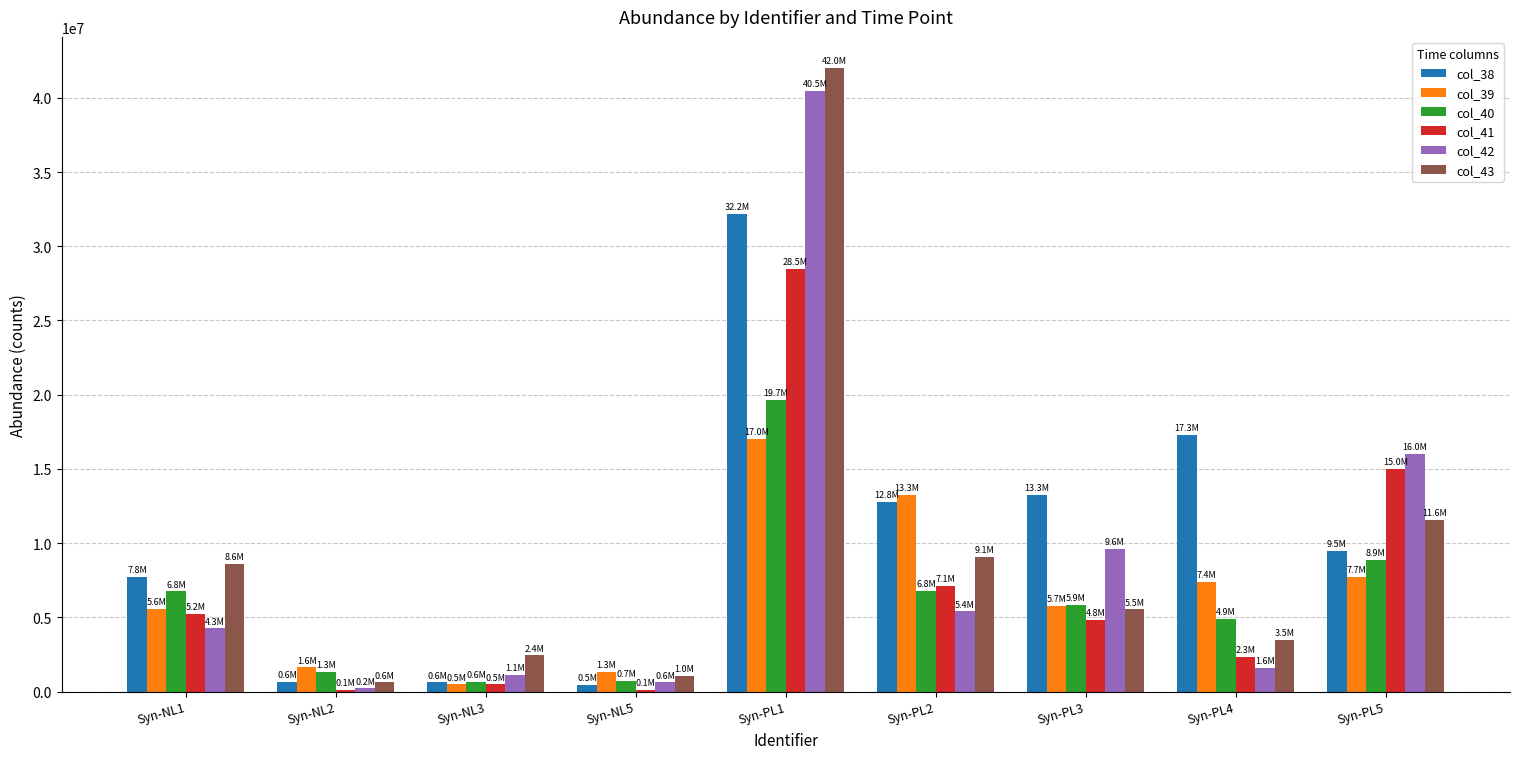

Where is col_42 nearest to the value 20340460?

Syn-PL5